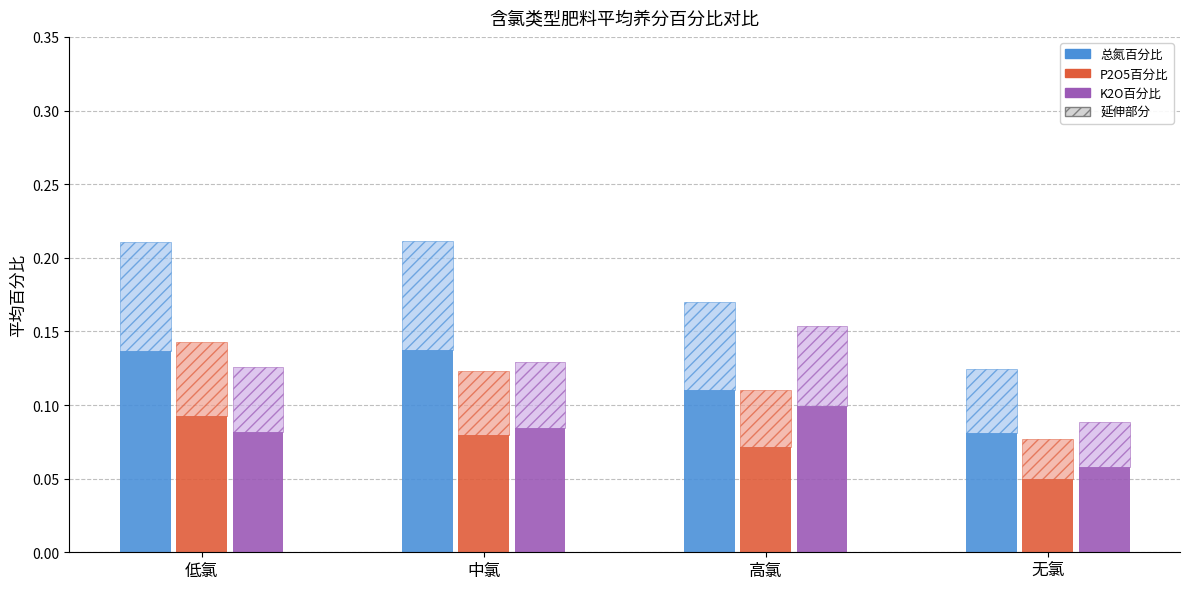

Reading left to right, transcribe all the data shown in this chart.

总氮百分比: 低氯=0.1	中氯=0.1	高氯=0.1	无氯=0.1
P2O5百分比: 低氯=0.1	中氯=0.1	高氯=0.1	无氯=0.0
K2O百分比: 低氯=0.1	中氯=0.1	高氯=0.1	无氯=0.1